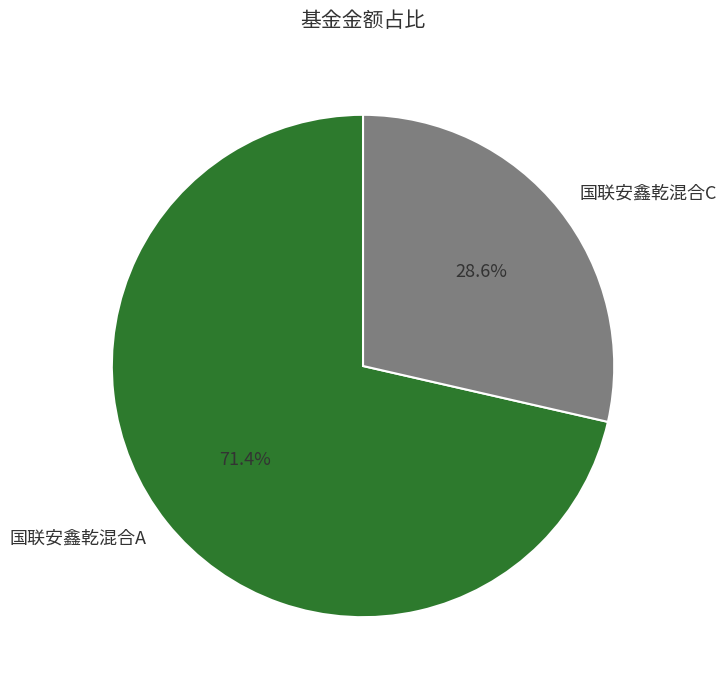

True or false: 国联安鑫乾混合A accounts for 71% of the total.

True